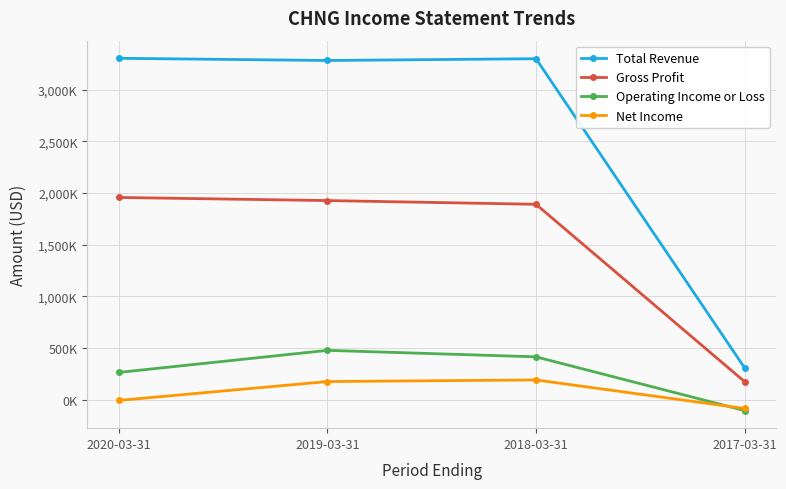

Which series has the widest spread of values?

Total Revenue